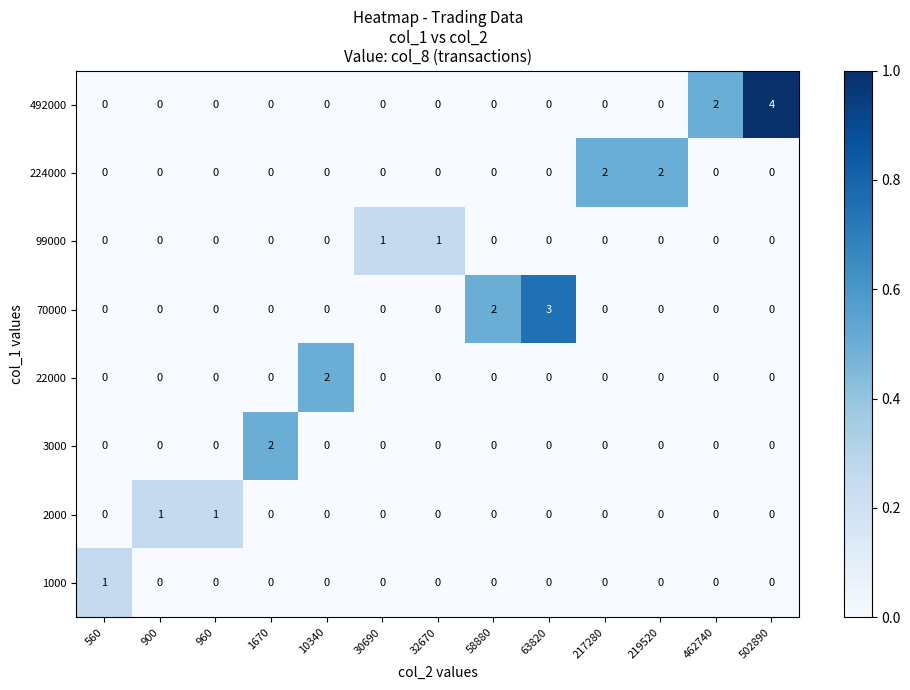

Which label corresponds to the largest value in the chart?

502890